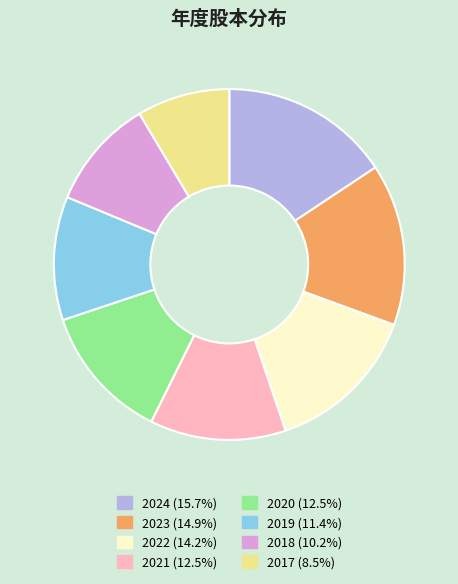

Which category has the biggest portion of the pie?

2024